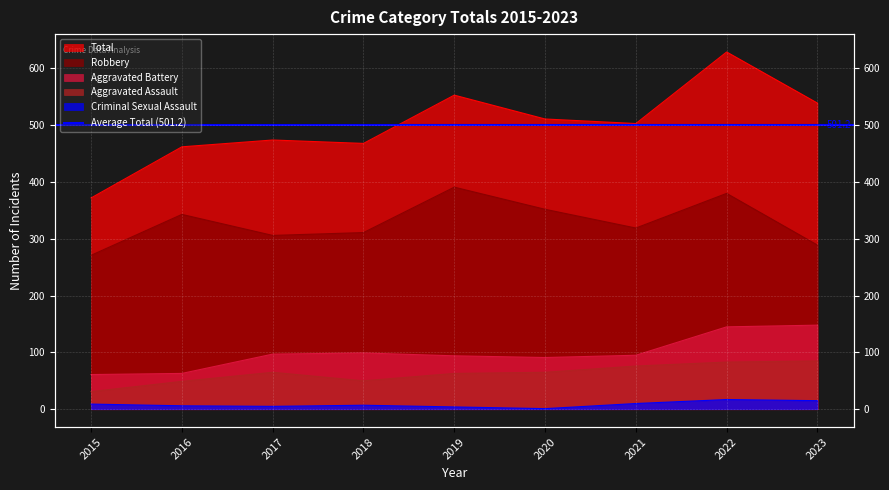

True or false: Robbery and Total intersect in this chart.

False